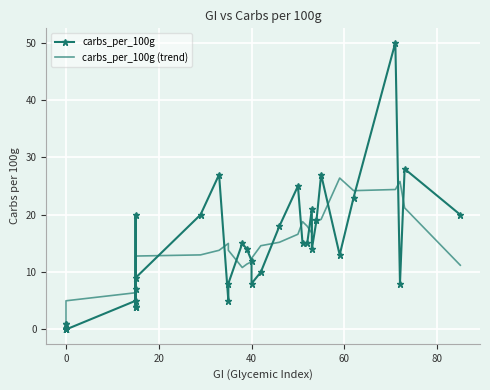

What is the maximum value for carbs_per_100g?

50.0